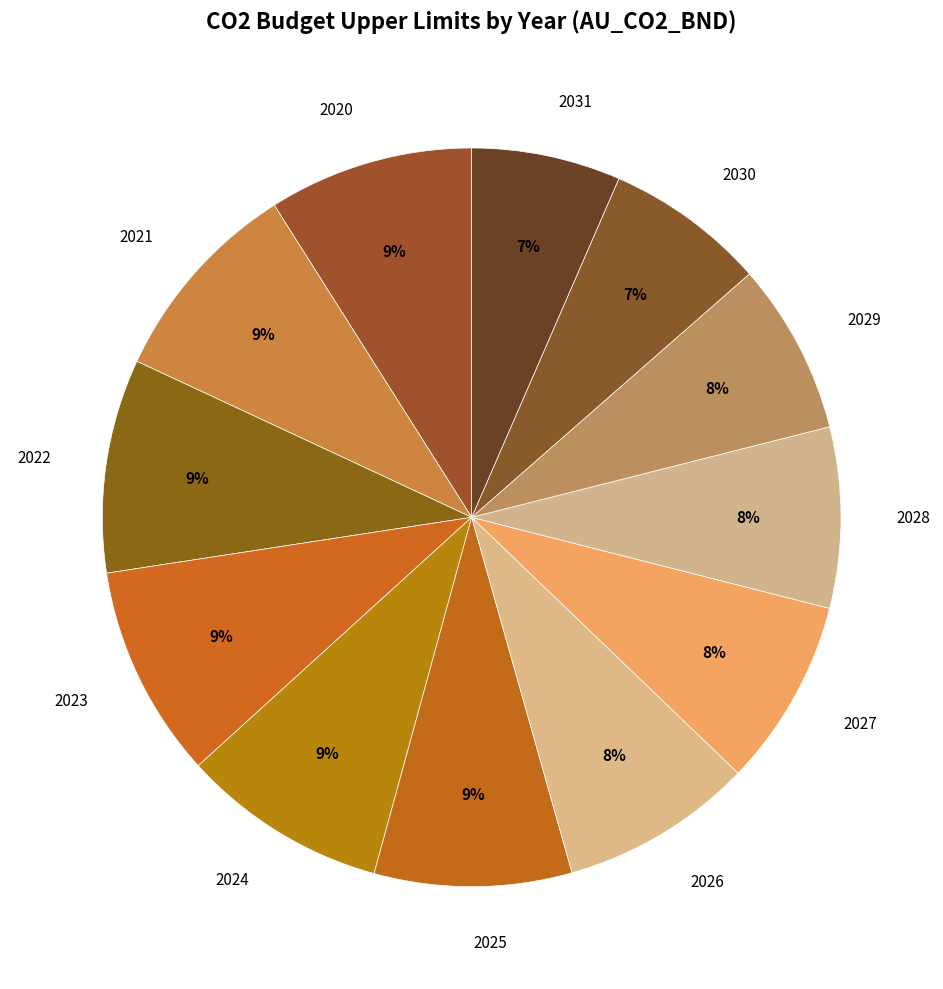

Count the number of slices in the pie.

12